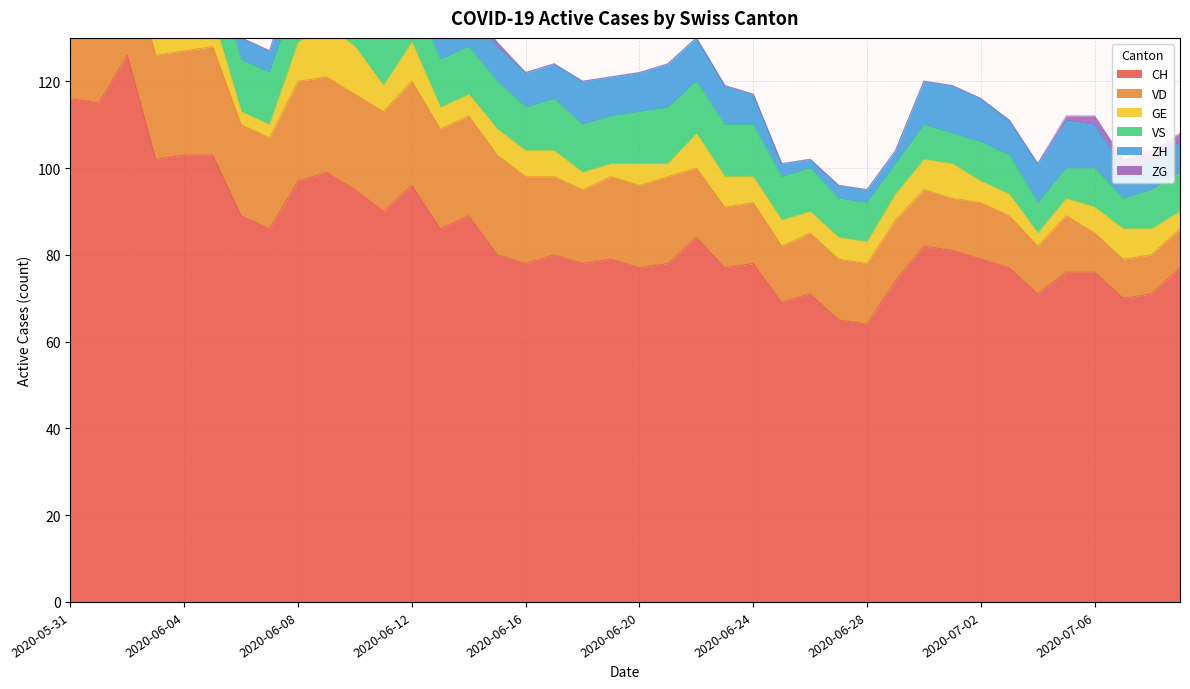

Reading right to left, list all the values displayed in this chart.

CH: 2020-07-09=77	2020-07-08=71	2020-07-07=70	2020-07-06=76	2020-07-05=76	2020-07-04=71	2020-07-03=77	2020-07-02=79	2020-07-01=81	2020-06-30=82	2020-06-29=74	2020-06-28=64	2020-06-27=65	2020-06-26=71	2020-06-25=69	2020-06-24=78	2020-06-23=77	2020-06-22=84	2020-06-21=78	2020-06-20=77	2020-06-19=79	2020-06-18=78	2020-06-17=80	2020-06-16=78	2020-06-15=80	2020-06-14=89	2020-06-13=86	2020-06-12=96	2020-06-11=90	2020-06-10=95	2020-06-09=99	2020-06-08=97	2020-06-07=86	2020-06-06=89	2020-06-05=103	2020-06-04=103	2020-06-03=102	2020-06-02=126	2020-06-01=115	2020-05-31=116
VD: 2020-07-09=9	2020-07-08=9	2020-07-07=9	2020-07-06=9	2020-07-05=13	2020-07-04=11	2020-07-03=12	2020-07-02=13	2020-07-01=12	2020-06-30=13	2020-06-29=14	2020-06-28=14	2020-06-27=14	2020-06-26=14	2020-06-25=13	2020-06-24=14	2020-06-23=14	2020-06-22=16	2020-06-21=20	2020-06-20=19	2020-06-19=19	2020-06-18=17	2020-06-17=18	2020-06-16=20	2020-06-15=23	2020-06-14=23	2020-06-13=23	2020-06-12=24	2020-06-11=23	2020-06-10=22	2020-06-09=22	2020-06-08=23	2020-06-07=21	2020-06-06=21	2020-06-05=25	2020-06-04=24	2020-06-03=24	2020-06-02=24	2020-06-01=20	2020-05-31=21
GE: 2020-07-09=4	2020-07-08=6	2020-07-07=7	2020-07-06=6	2020-07-05=4	2020-07-04=3	2020-07-03=5	2020-07-02=5	2020-07-01=8	2020-06-30=7	2020-06-29=6	2020-06-28=5	2020-06-27=5	2020-06-26=5	2020-06-25=6	2020-06-24=6	2020-06-23=7	2020-06-22=8	2020-06-21=3	2020-06-20=5	2020-06-19=3	2020-06-18=4	2020-06-17=6	2020-06-16=6	2020-06-15=6	2020-06-14=5	2020-06-13=5	2020-06-12=9	2020-06-11=6	2020-06-10=11	2020-06-09=12	2020-06-08=9	2020-06-07=3	2020-06-06=3	2020-06-05=7	2020-06-04=9	2020-06-03=7	2020-06-02=7	2020-06-01=2	2020-05-31=2
VS: 2020-07-09=9	2020-07-08=9	2020-07-07=7	2020-07-06=9	2020-07-05=7	2020-07-04=7	2020-07-03=9	2020-07-02=9	2020-07-01=7	2020-06-30=8	2020-06-29=7	2020-06-28=9	2020-06-27=9	2020-06-26=10	2020-06-25=10	2020-06-24=12	2020-06-23=12	2020-06-22=12	2020-06-21=13	2020-06-20=12	2020-06-19=11	2020-06-18=11	2020-06-17=12	2020-06-16=10	2020-06-15=11	2020-06-14=11	2020-06-13=11	2020-06-12=12	2020-06-11=12	2020-06-10=12	2020-06-09=12	2020-06-08=12	2020-06-07=12	2020-06-06=12	2020-06-05=12	2020-06-04=12	2020-06-03=11	2020-06-02=12	2020-06-01=12	2020-05-31=10
ZH: 2020-07-09=7	2020-07-08=7	2020-07-07=7	2020-07-06=10	2020-07-05=11	2020-07-04=9	2020-07-03=8	2020-07-02=10	2020-07-01=11	2020-06-30=10	2020-06-29=3	2020-06-28=3	2020-06-27=3	2020-06-26=2	2020-06-25=3	2020-06-24=7	2020-06-23=9	2020-06-22=10	2020-06-21=10	2020-06-20=9	2020-06-19=9	2020-06-18=10	2020-06-17=8	2020-06-16=8	2020-06-15=8	2020-06-14=8	2020-06-13=7	2020-06-12=9	2020-06-11=8	2020-06-10=7	2020-06-09=6	2020-06-08=7	2020-06-07=5	2020-06-06=5	2020-06-05=6	2020-06-04=4	2020-06-03=4	2020-06-02=10	2020-06-01=8	2020-05-31=8
ZG: 2020-07-09=2	2020-07-08=2	2020-07-07=2	2020-07-06=2	2020-07-05=1	2020-07-04=0	2020-07-03=0	2020-07-02=0	2020-07-01=0	2020-06-30=0	2020-06-29=0	2020-06-28=0	2020-06-27=0	2020-06-26=0	2020-06-25=0	2020-06-24=0	2020-06-23=0	2020-06-22=0	2020-06-21=0	2020-06-20=0	2020-06-19=0	2020-06-18=0	2020-06-17=0	2020-06-16=0	2020-06-15=1	2020-06-14=1	2020-06-13=1	2020-06-12=1	2020-06-11=1	2020-06-10=1	2020-06-09=0	2020-06-08=0	2020-06-07=0	2020-06-06=0	2020-06-05=0	2020-06-04=0	2020-06-03=0	2020-06-02=0	2020-06-01=0	2020-05-31=0